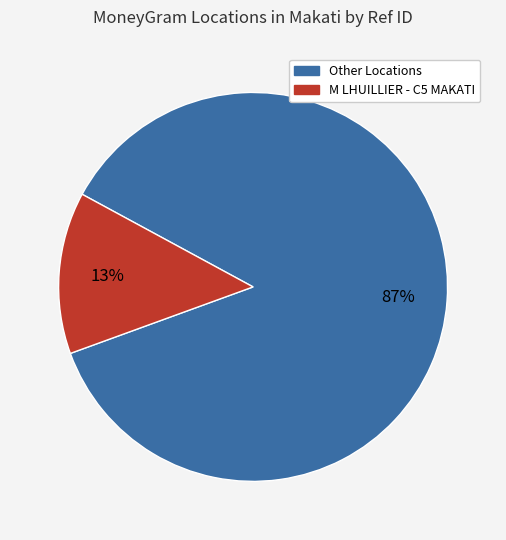

Is there any slice that represents more than half of the pie?

Yes